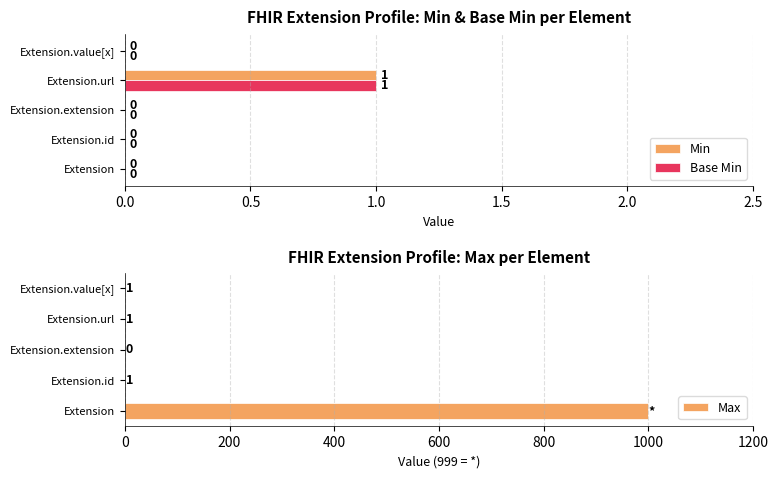

True or false: Base Min has a value of 0 at Extension.id.

True